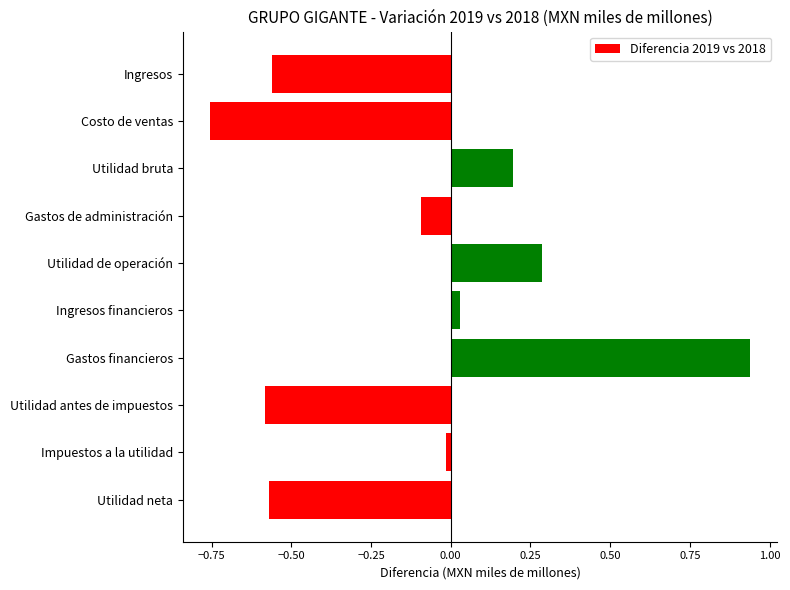

True or false: the data shows -1.1 at Costo de ventas.

False